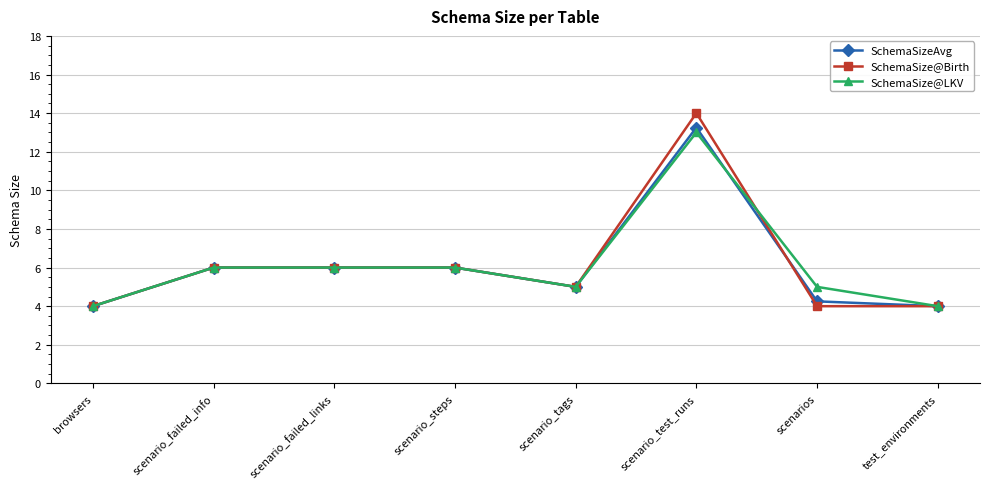

What is the total value across all series at browsers?

12.0